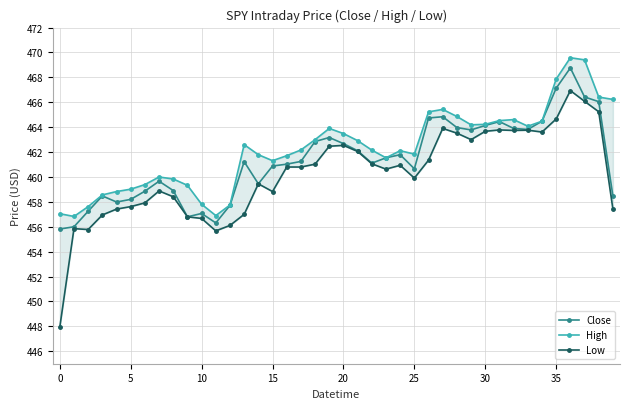

Which series has the widest spread of values?

Low